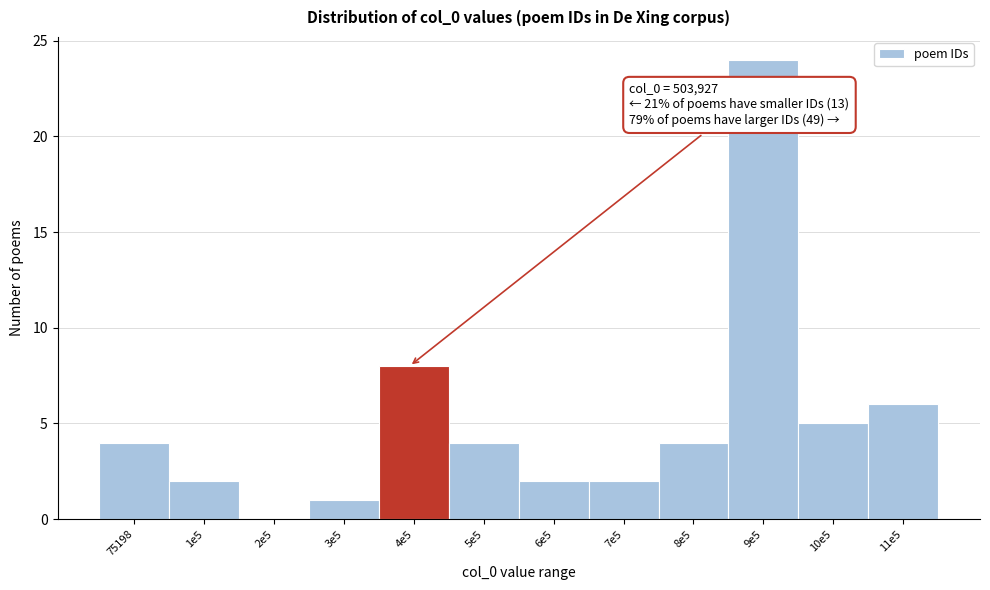

Reading left to right, transcribe all the data shown in this chart.

75198=4	1e5=2	2e5=0	3e5=1	4e5=8	5e5=4	6e5=2	7e5=2	8e5=4	9e5=24	10e5=5	11e5=6